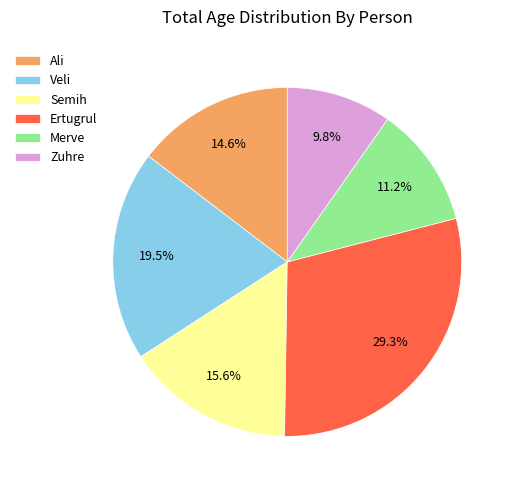

What is the largest slice in the pie chart?

Ertugrul